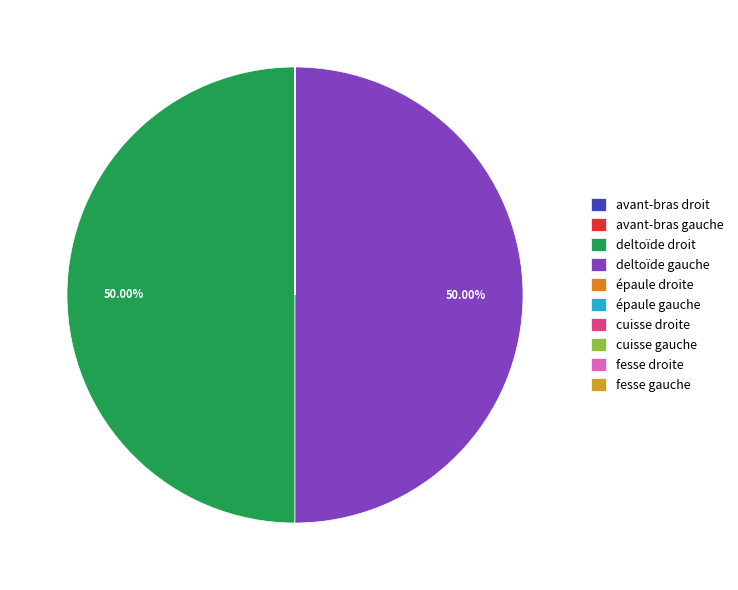

Combined, do avant-bras gauche and deltoïde gauche account for over 50%?

Yes